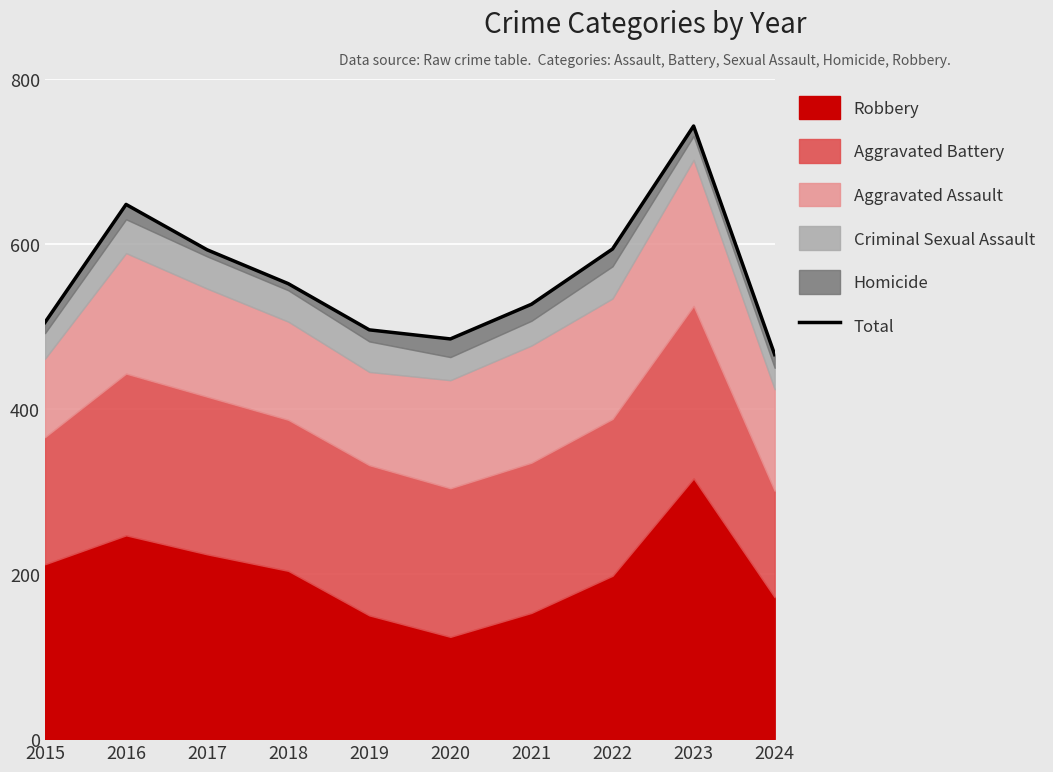

How many points are lower than both their immediate neighbors (excluding endpoints)?

1